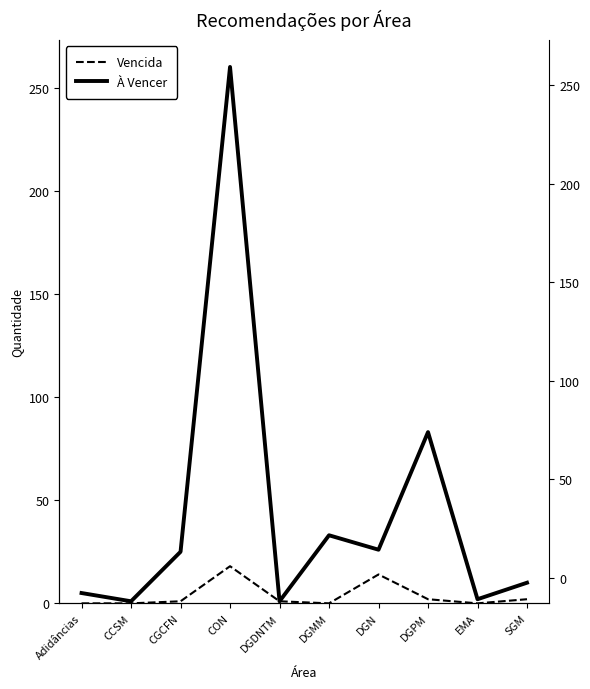

What is the maximum value for Vencida?

18